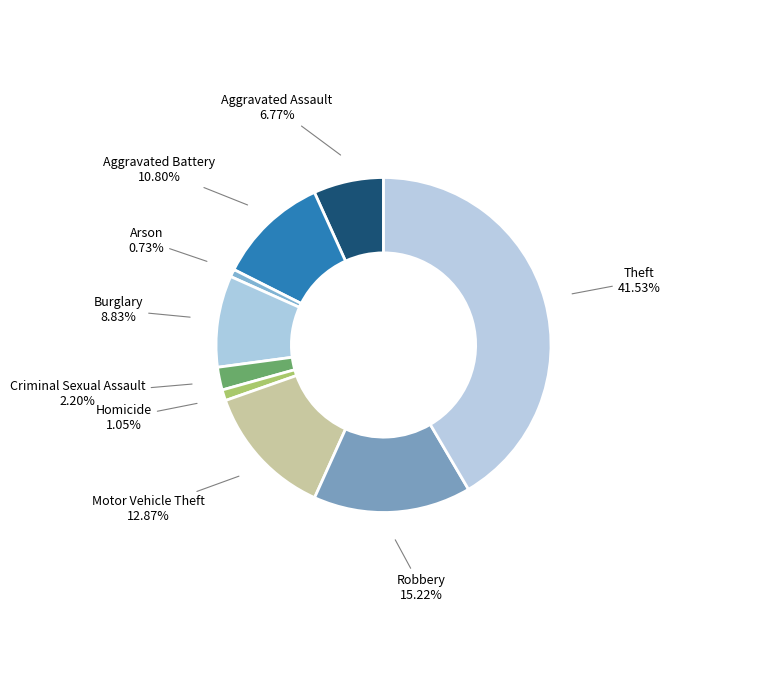

To the nearest percent, what percentage of the pie is Aggravated Assault?

7%